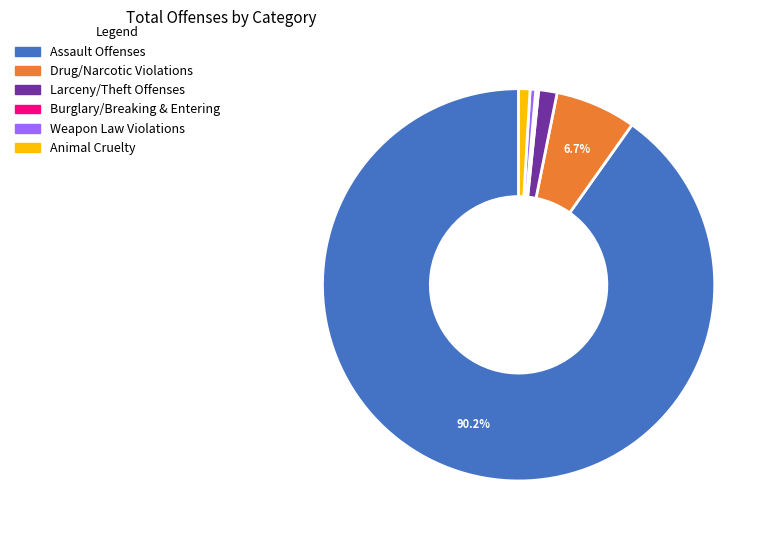

Does any single category account for the majority?

Yes